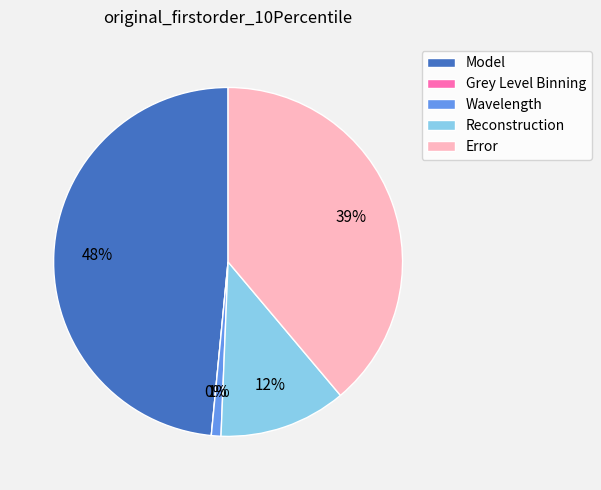

Count the number of slices in the pie.

5